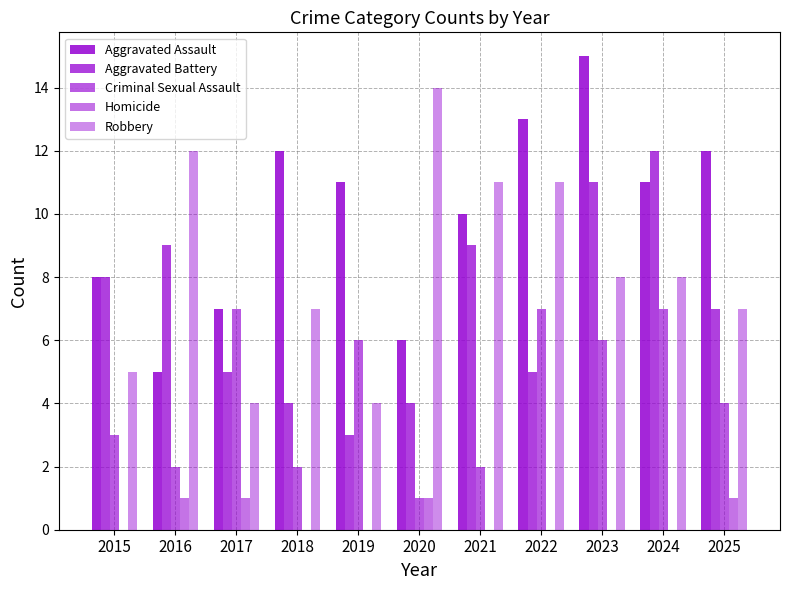

What is the highest value of the Aggravated Assault series?

15